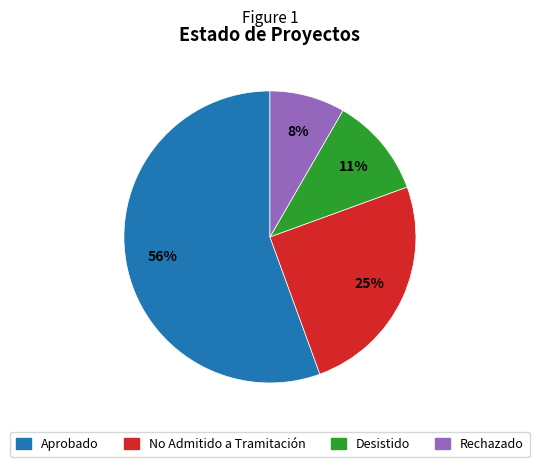

The No Admitido a Tramitación slice represents 25% of the pie. True or false?

True